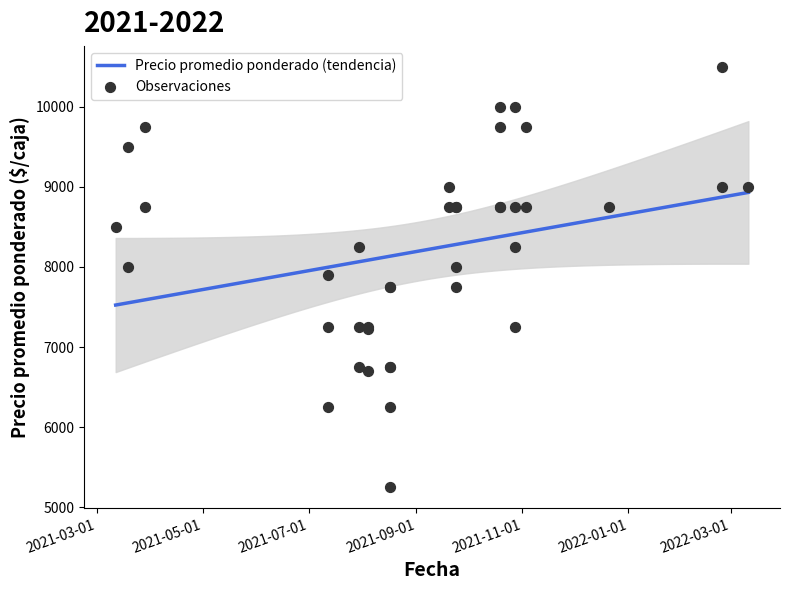

Between 2021-10-19 and 2021-08-04, which is larger?

2021-10-19